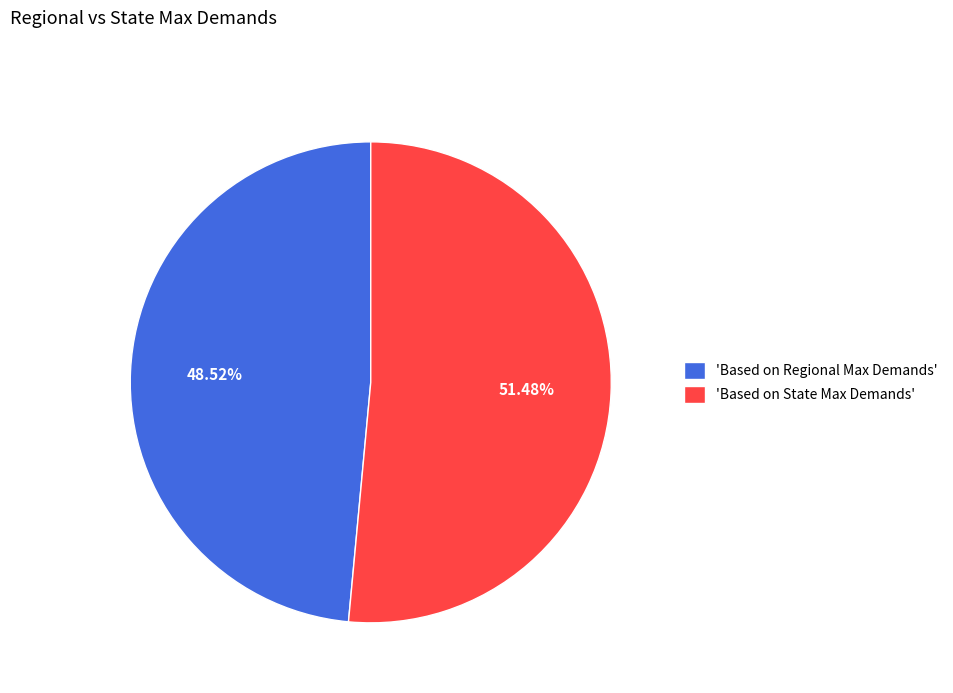

Is the sum of 'Based on State Max Demands' and 'Based on Regional Max Demands' greater than half?

Yes